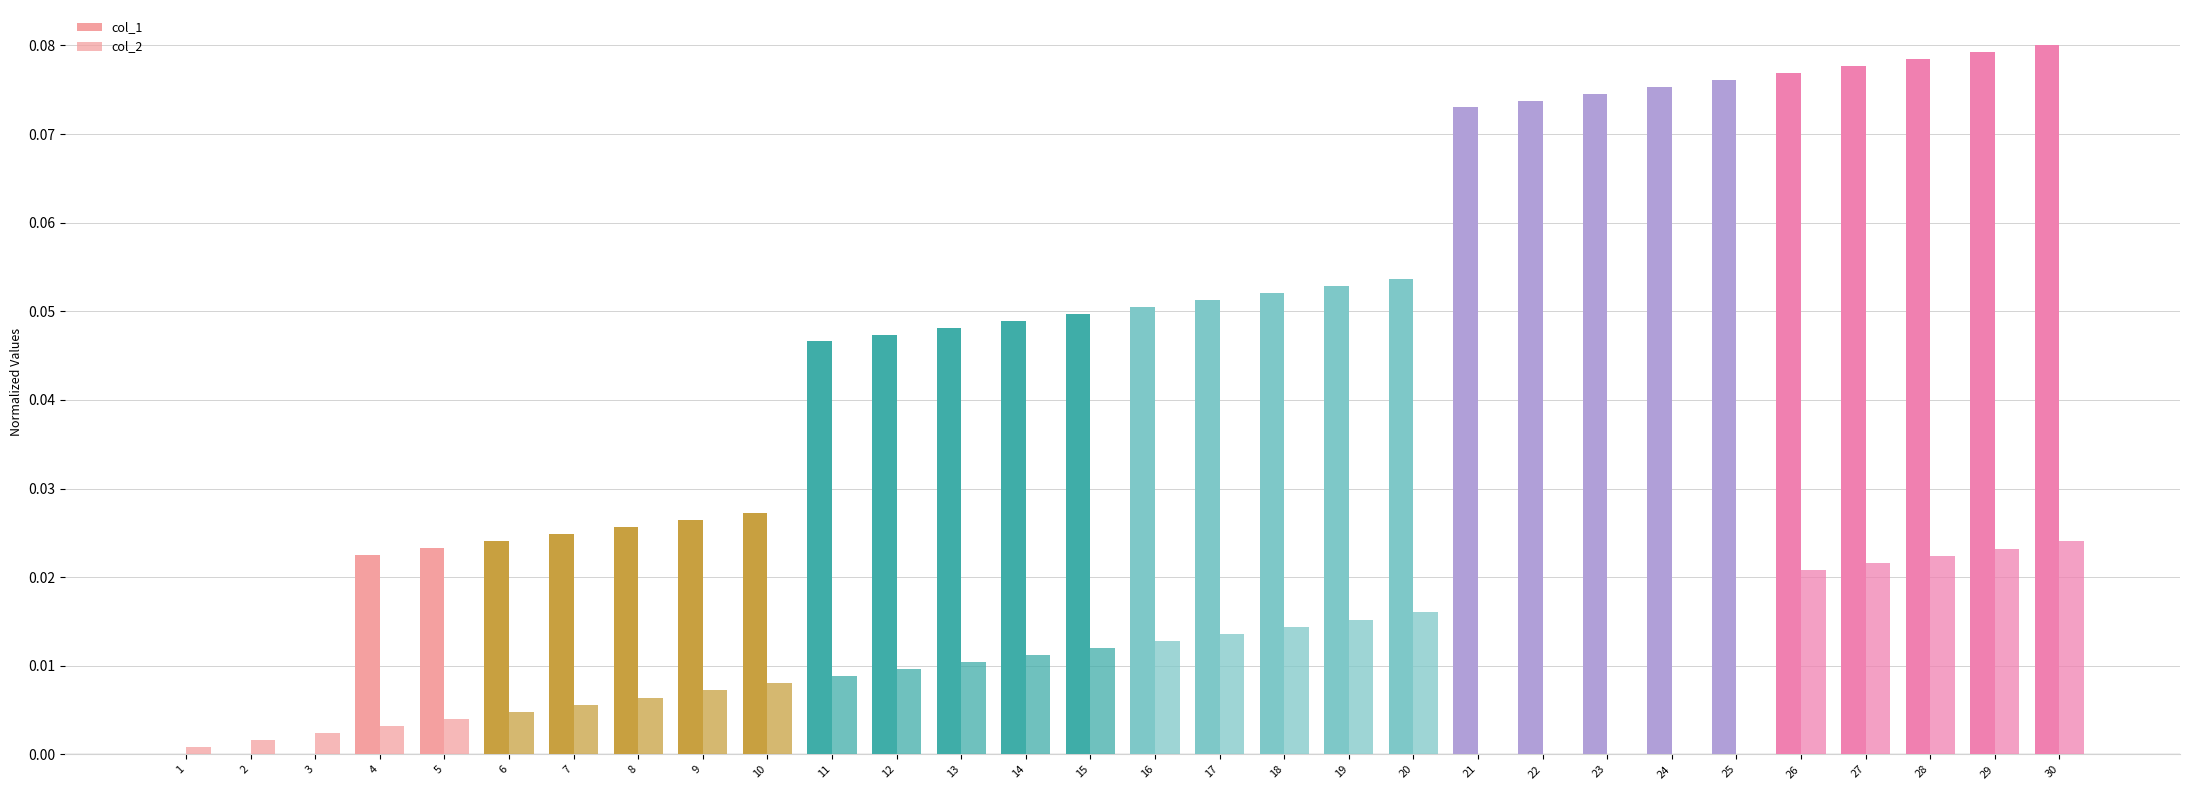

Are the bars grouped side by side (vs. stacked)?

Yes